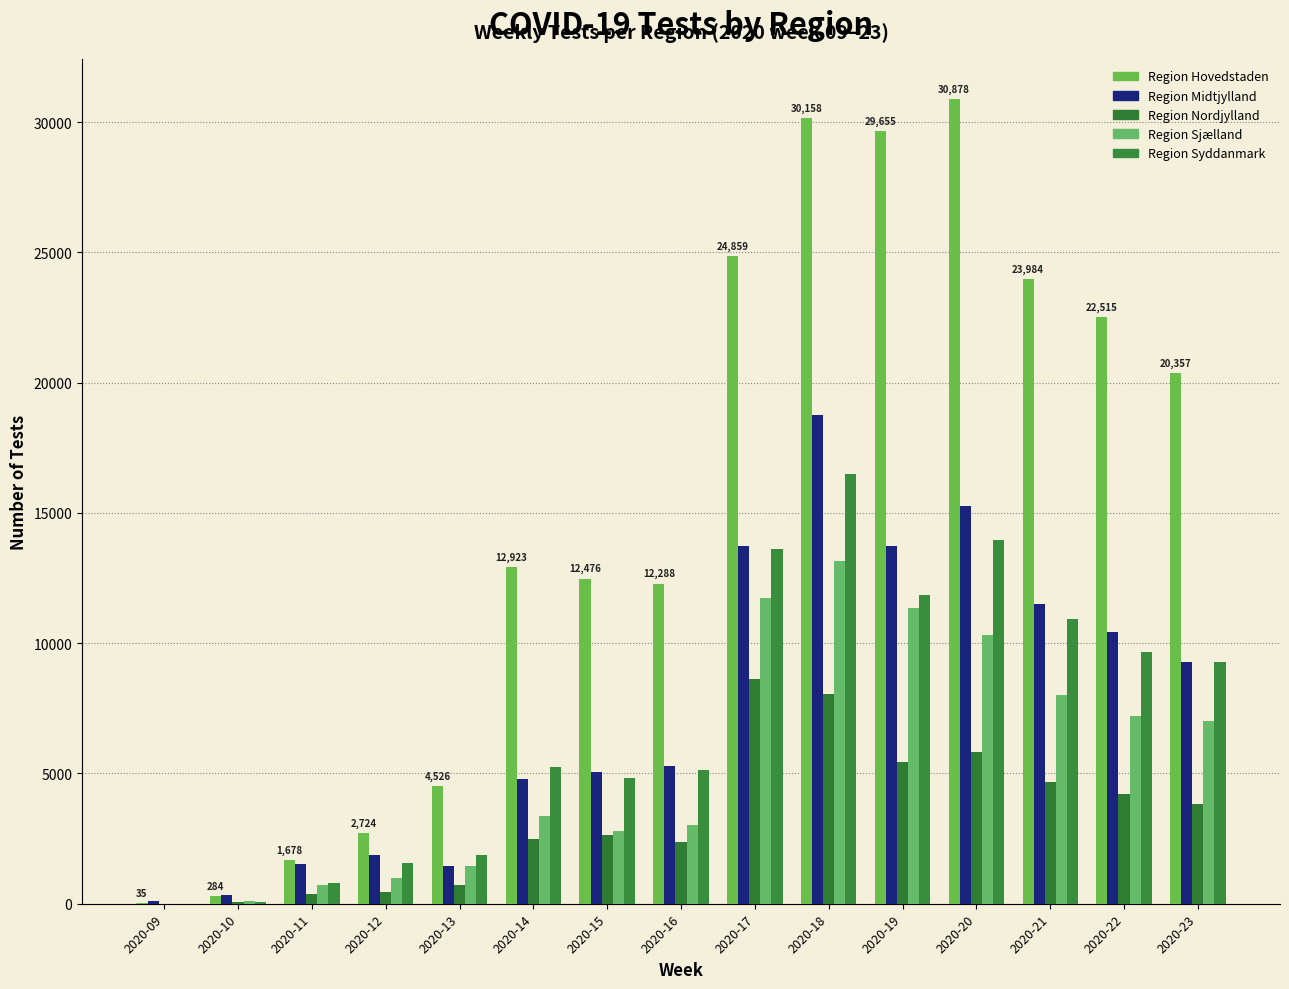

Count the number of categories in the chart.

15